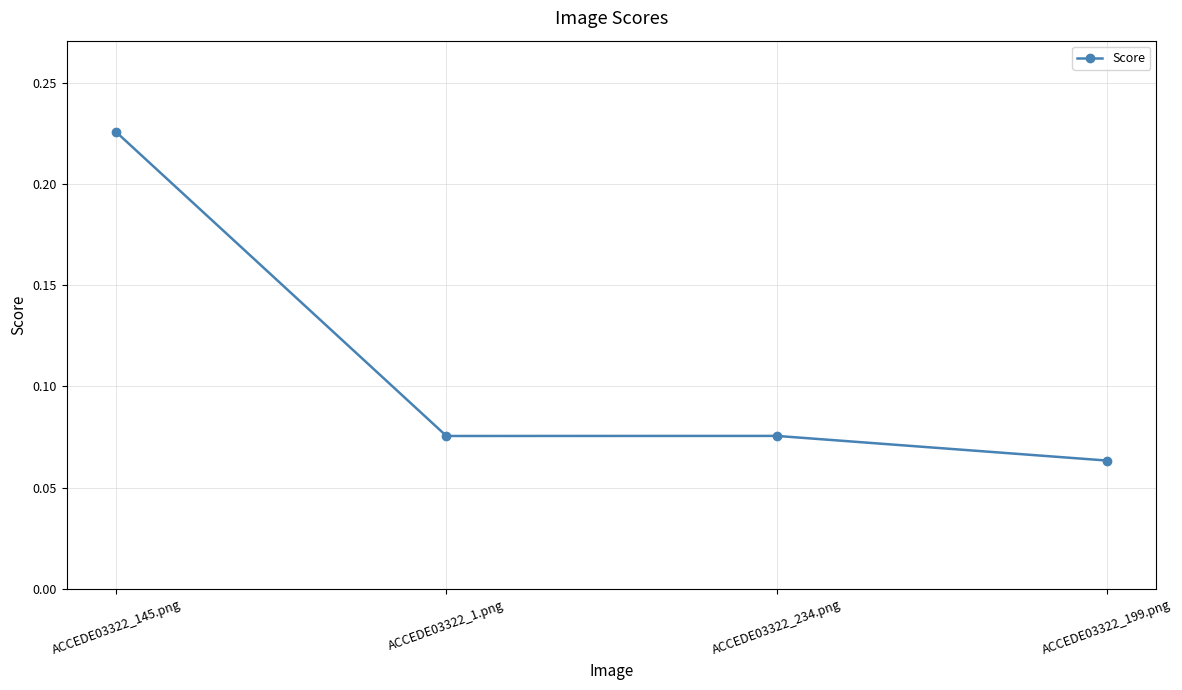

Where is the data nearest to the value 0?

ACCEDE03322_199.png